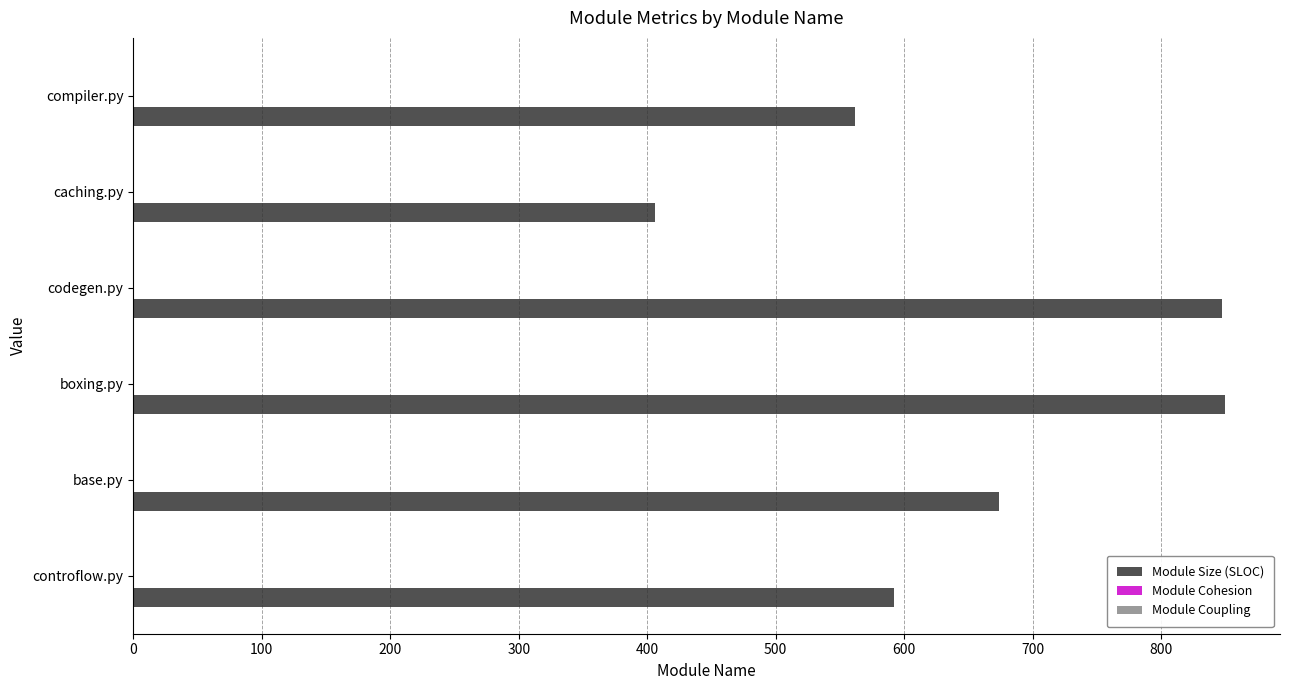

Which series has the largest total across all categories?

Module Size (SLOC)